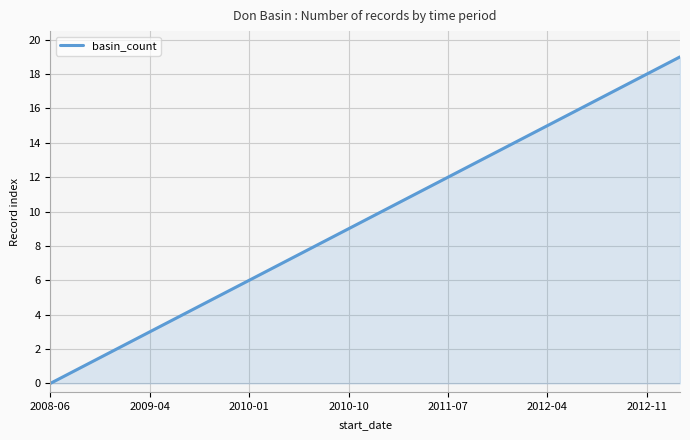

What is the difference between the maximum and minimum values?

19